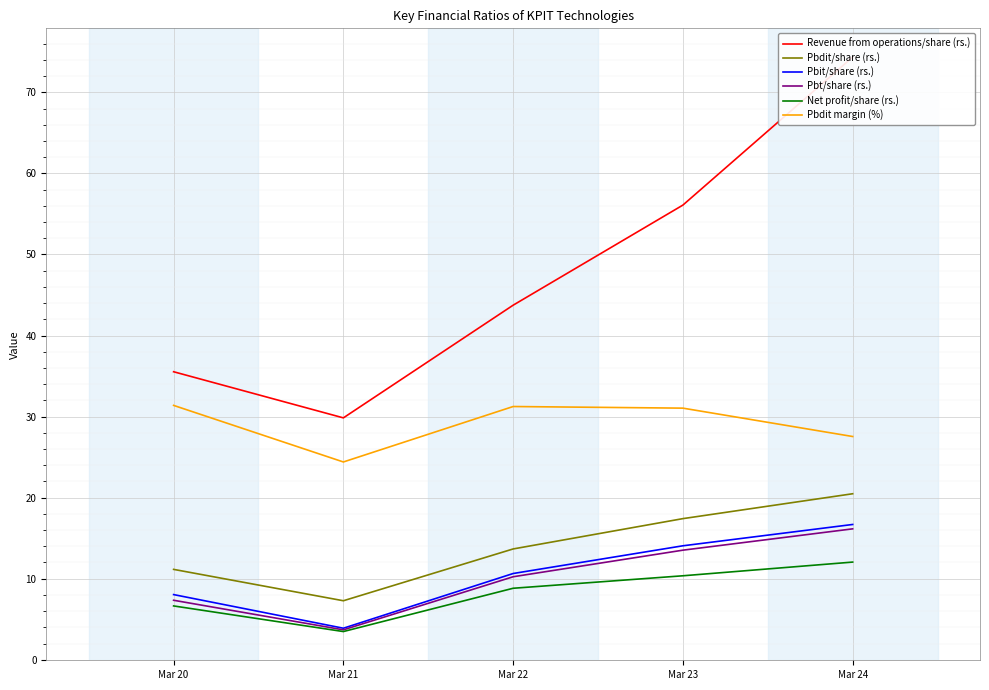

What is the average value of the Revenue from operations/share (rs.) series?

47.9